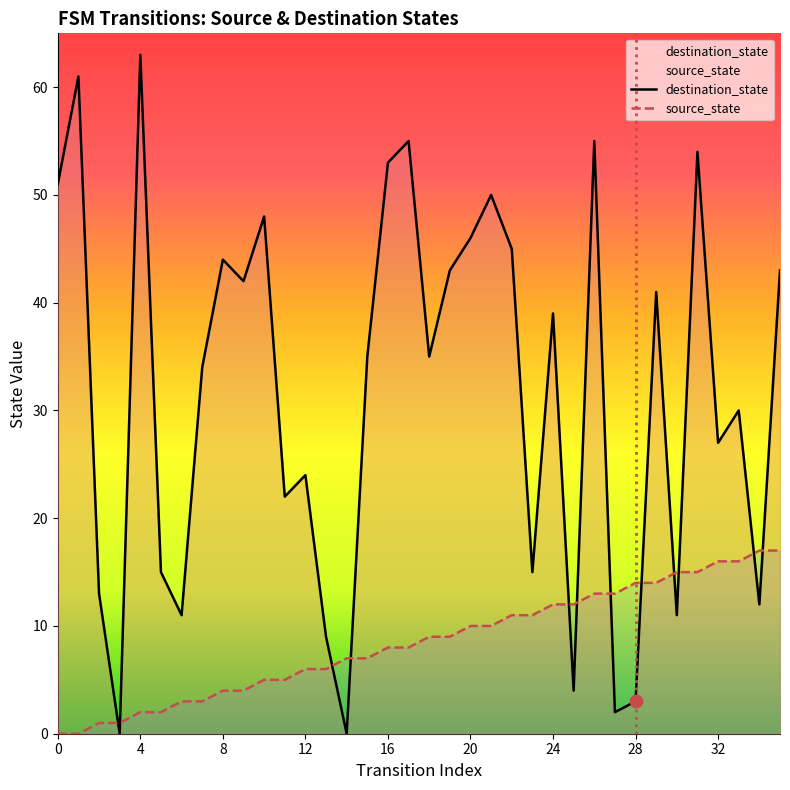

Which series has the largest Y range (max minus min)?

destination_state